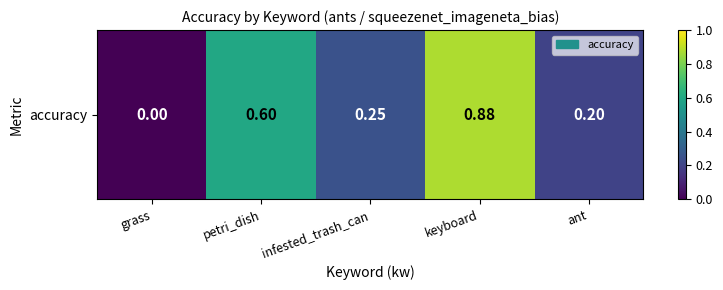

How many positive values are there?

4